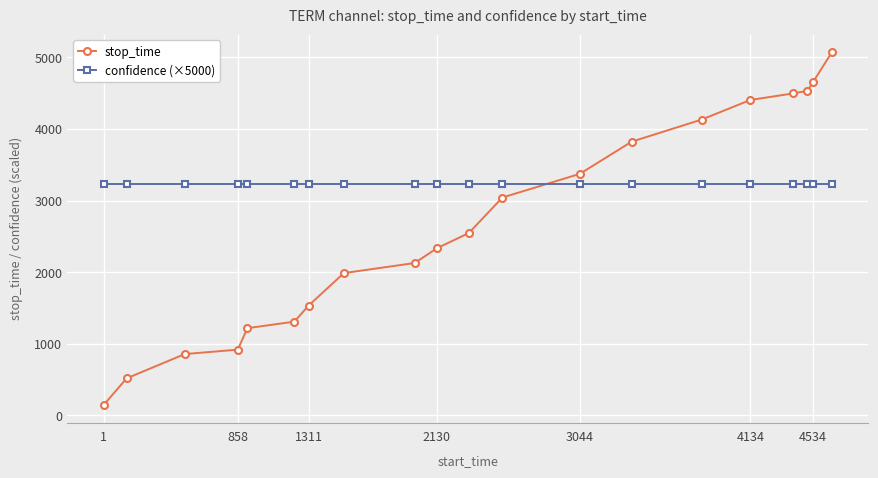

Rank the series by their maximum value, from lowest to highest.

confidence (×5000), stop_time